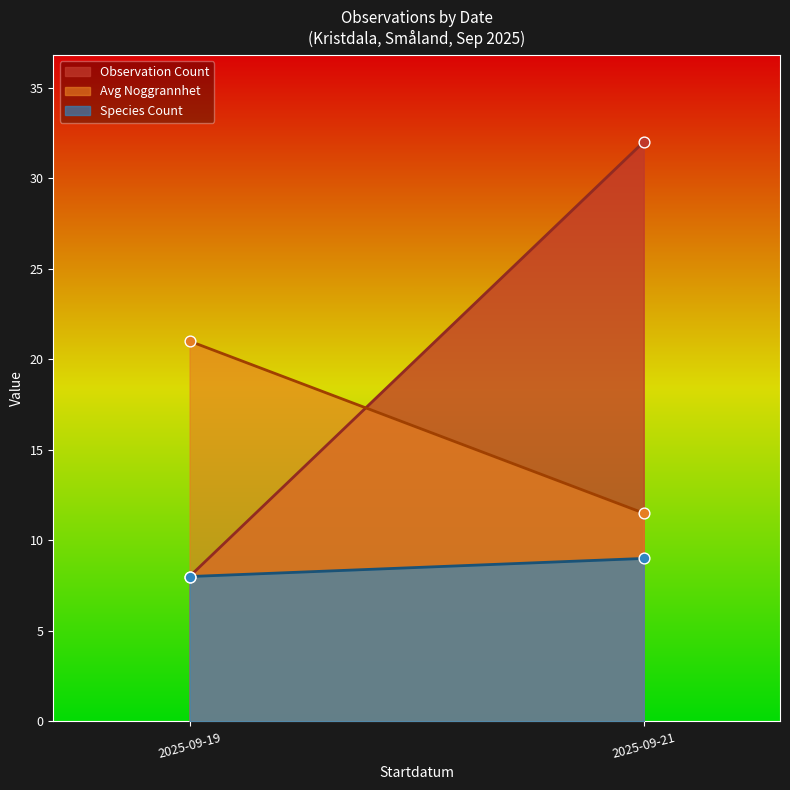

Which series contains the highest Y value?

Observation Count